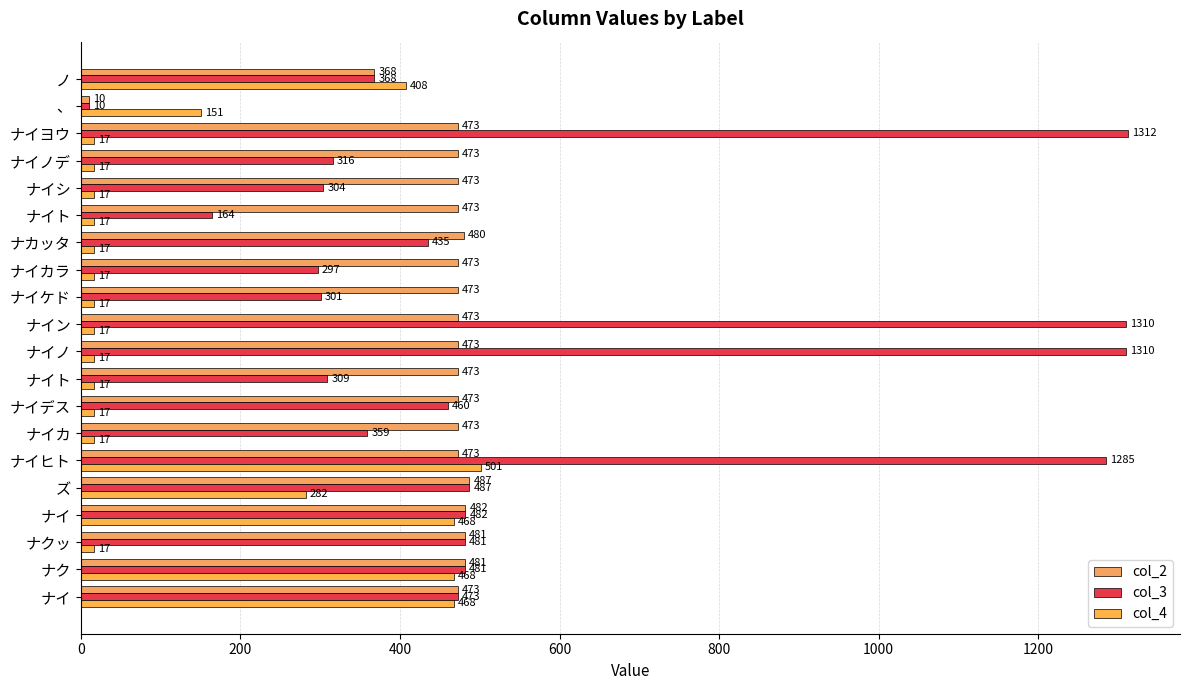

At how many categories does at least one series exceed 11?

20